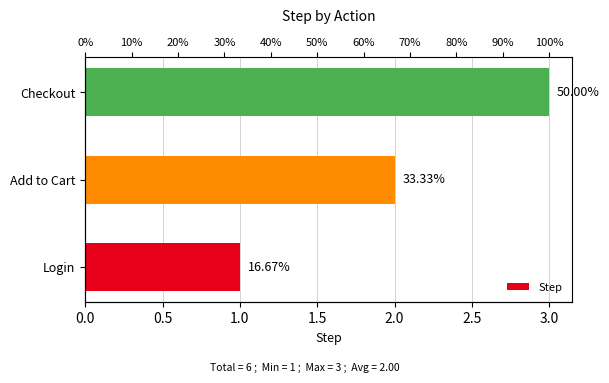

Count the number of data series in this chart.

1